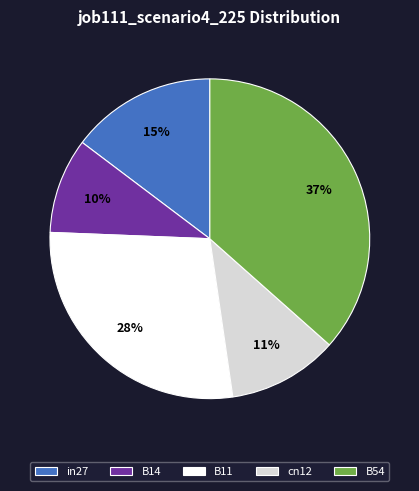

How many segments does this pie chart have?

5